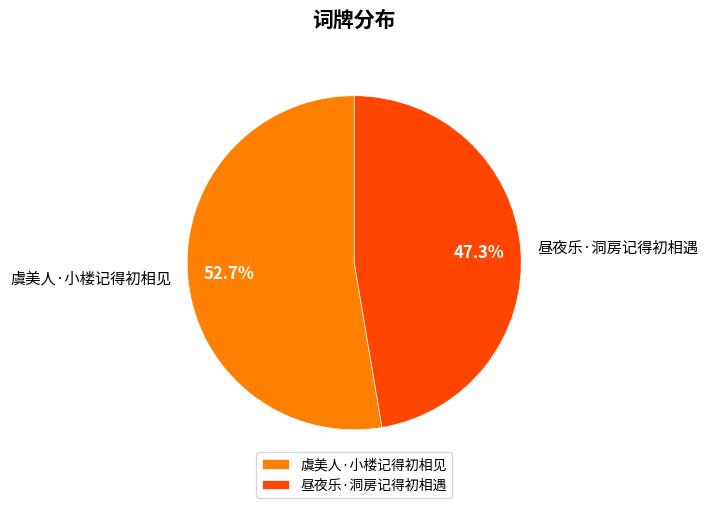

Does 虞美人·小楼记得初相见 account for over 50% of the chart?

Yes